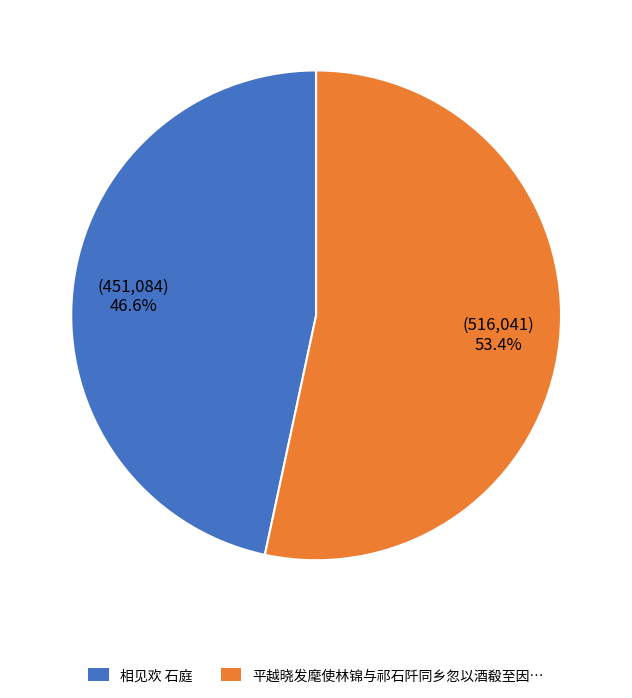

Is there any slice that represents more than half of the pie?

Yes